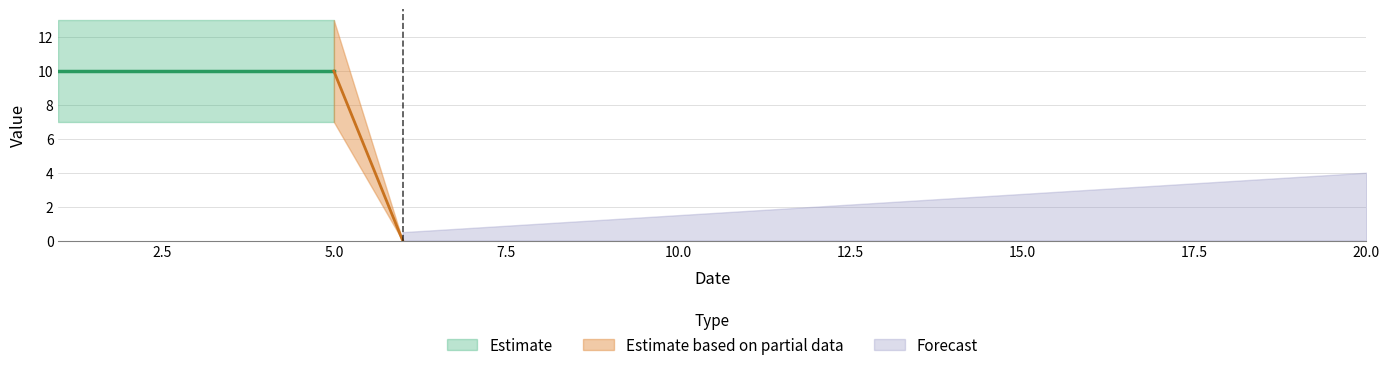

What is the difference between the maximum and minimum values?

10.0